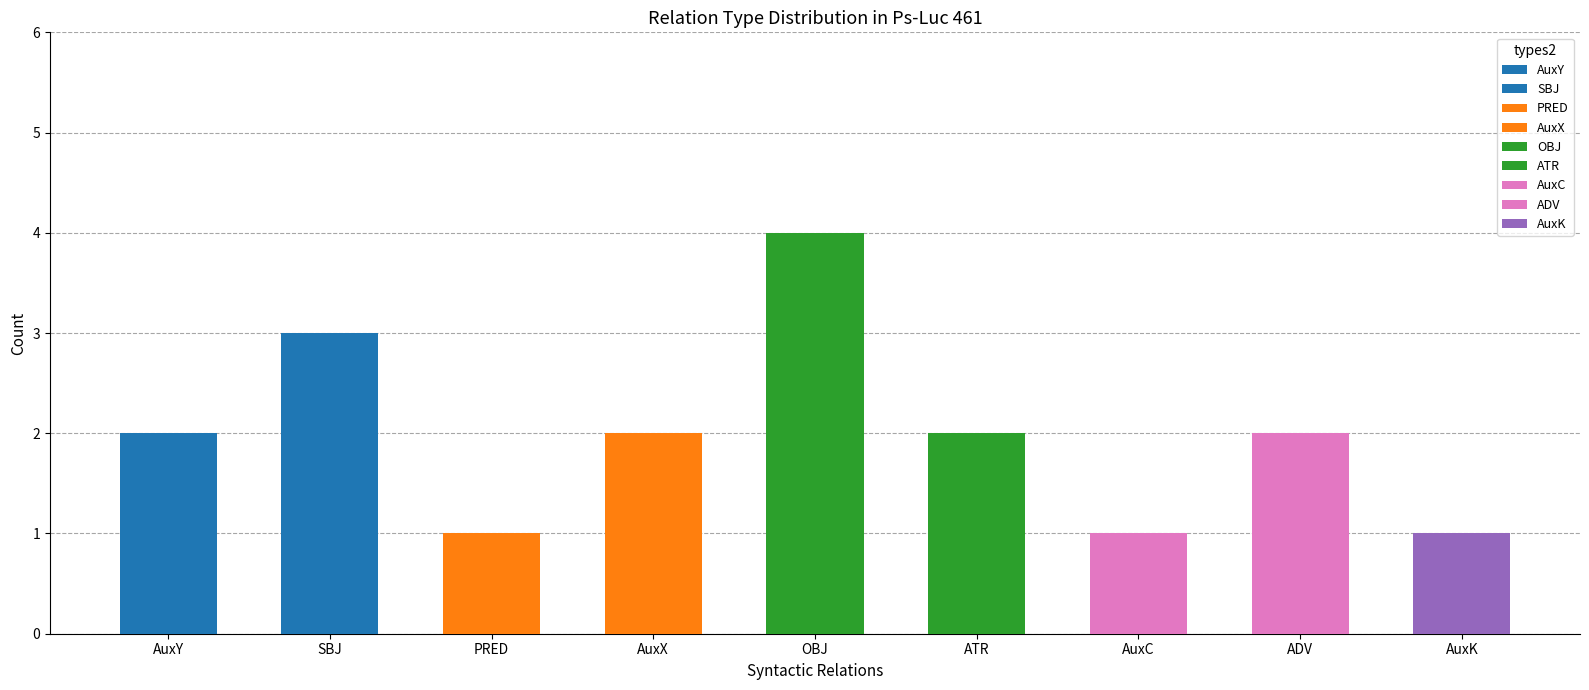

What is the change in value from SBJ to OBJ?

+1